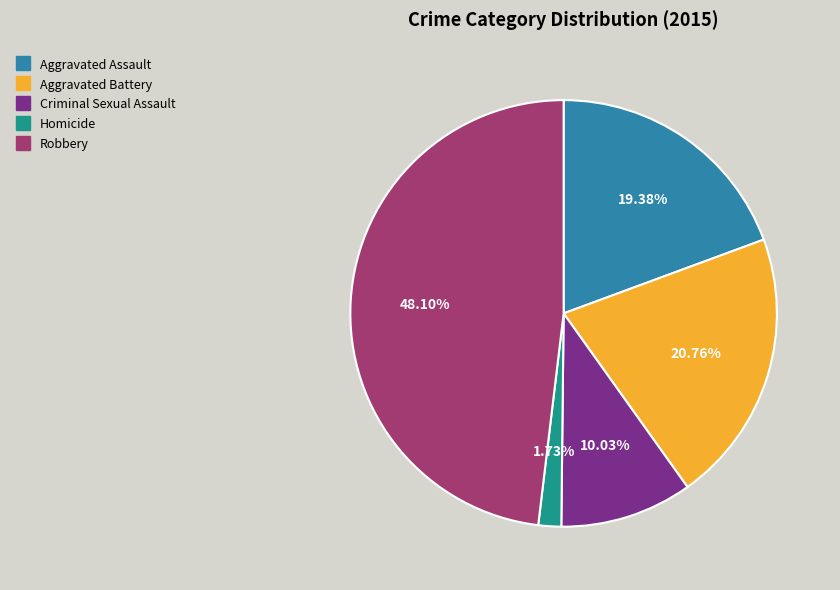

How many segments does this pie chart have?

5